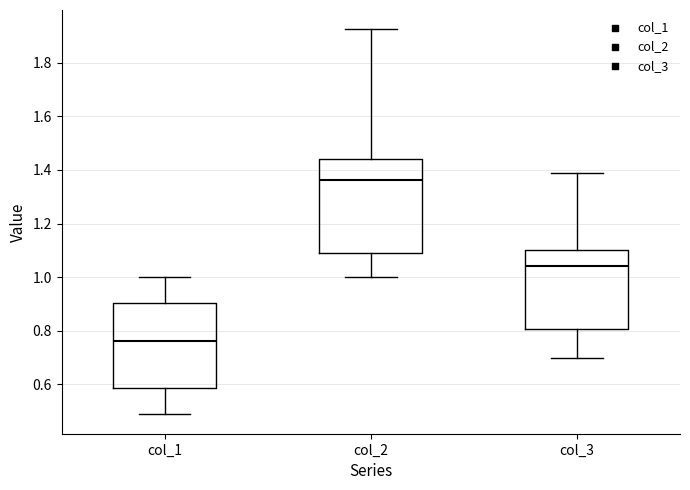

Reading left to right, transcribe this box plot: for each box, give where its median line is, the range the box spans, and where its two whiskers end, as read against the y-axis. The values are not printed on the chart, so give them approximately, as read against the axis.

col_1: median 0.76, box 0.58 to 0.90, whiskers 0.48 to 1.00
col_2: median 1.36, box 1.10 to 1.44, whiskers 1.00 to 1.92
col_3: median 1.04, box 0.80 to 1.10, whiskers 0.70 to 1.38